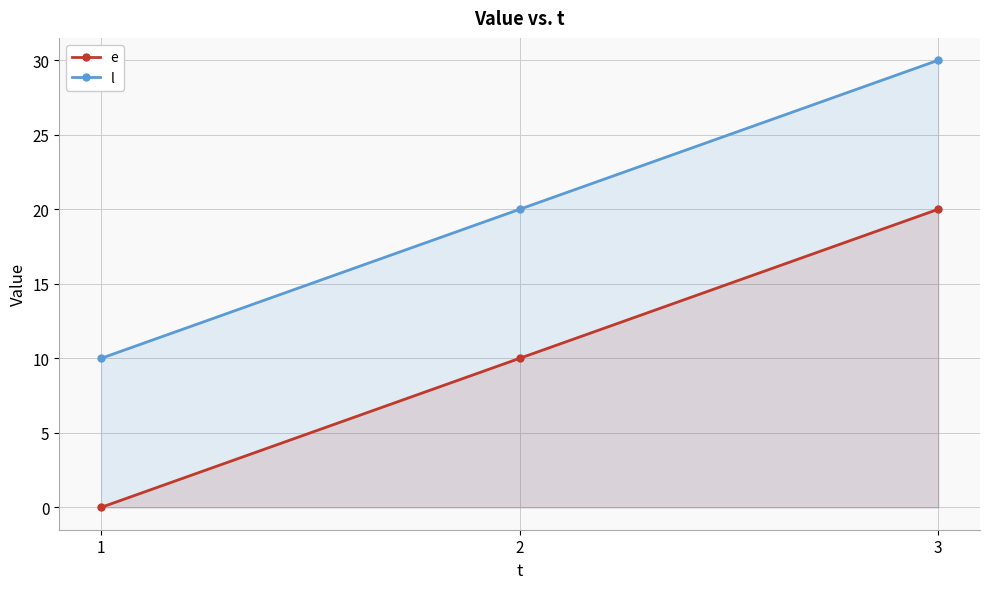

Is the value of l at 1 greater than the value of e at 1?

Yes